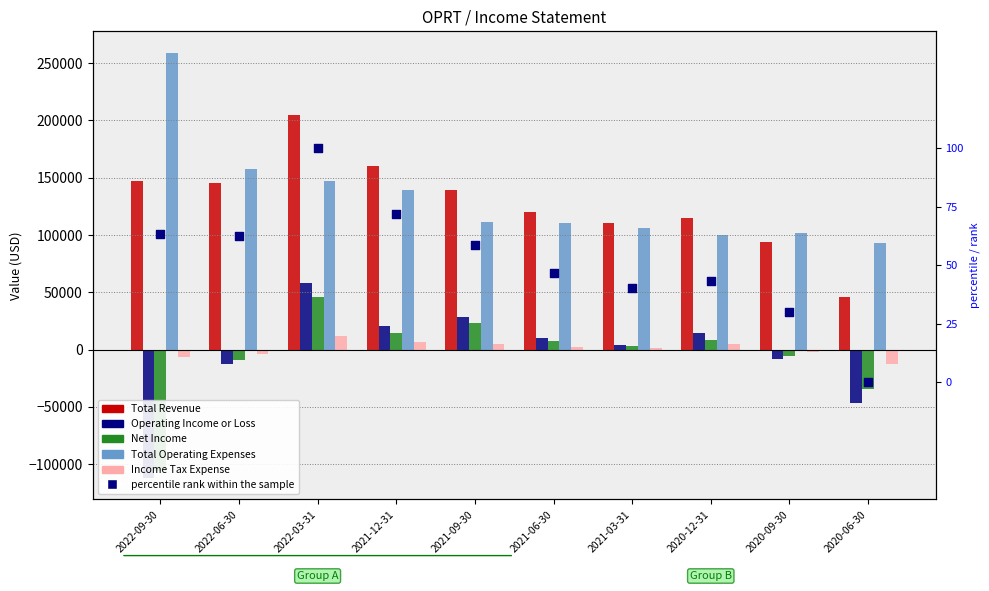

At how many categories does at least one series exceed -38702?

10